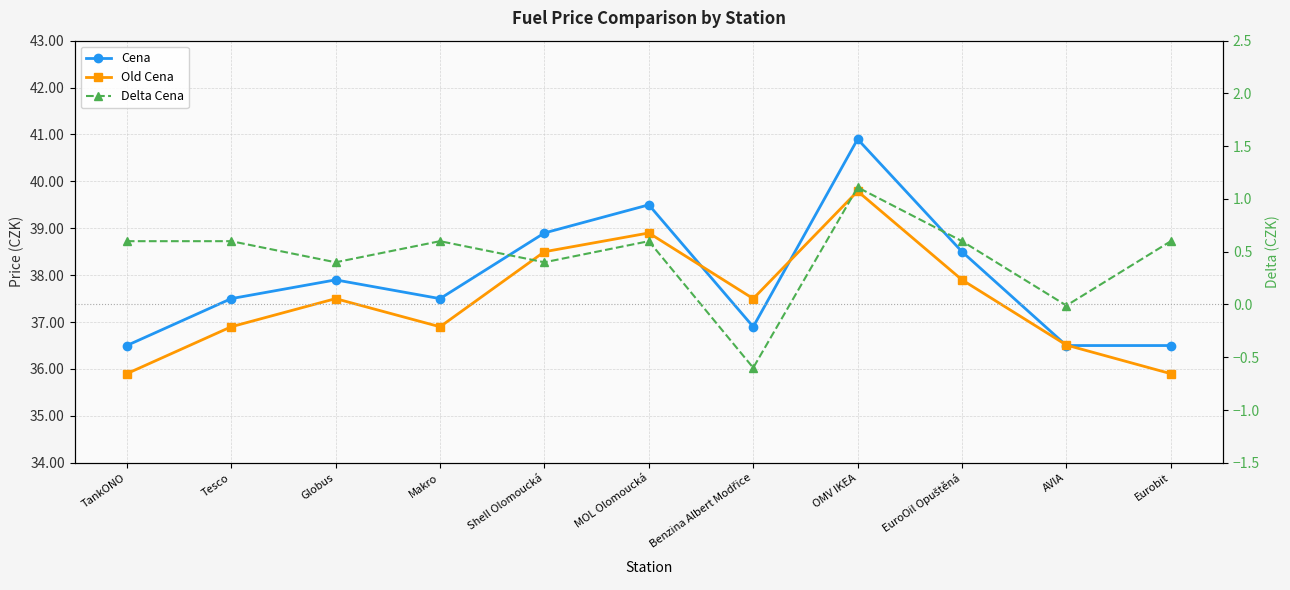

At which category does Cena reach its first local valley?

Makro